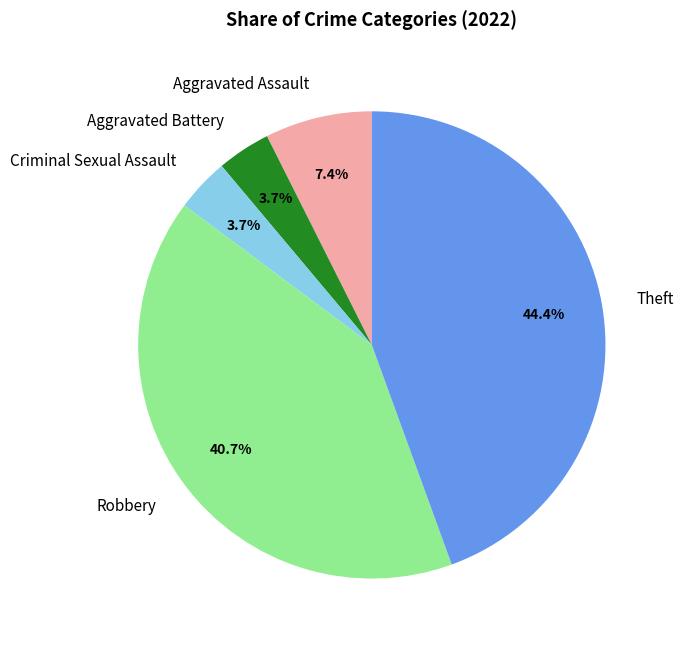

To the nearest percent, what percentage of the pie is Robbery?

41%